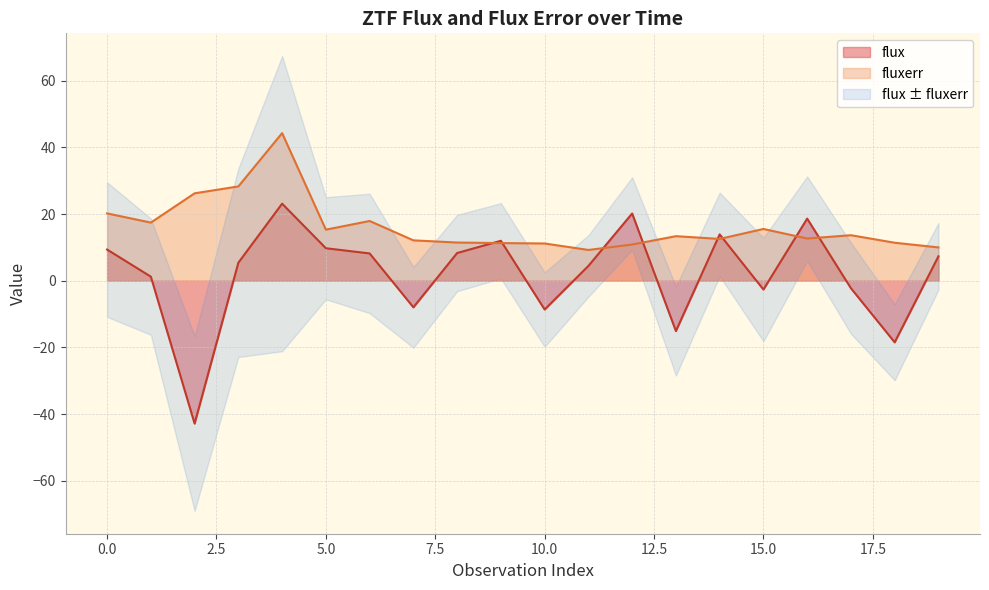

Reading left to right, extract all data points from this chart.

flux: 9.3	1.2	-42.8	5.4	23.1	9.7	8.2	-8.0	8.3	12.0	-8.6	4.4	20.2	-15.1	13.9	-2.6	18.6	-2.3	-18.5	7.3
fluxerr: 20.2	17.4	26.2	28.3	44.2	15.3	17.9	12.1	11.4	11.3	11.2	9.2	10.8	13.4	12.5	15.5	12.6	13.6	11.4	10.0